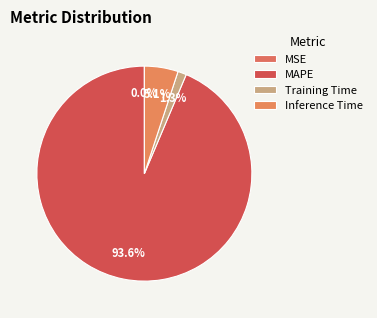

How many segments does this pie chart have?

4